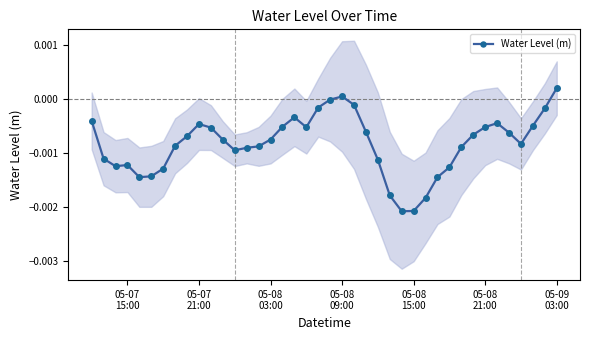

How many interior local valleys (lower than both neighbors) does the data have?

6